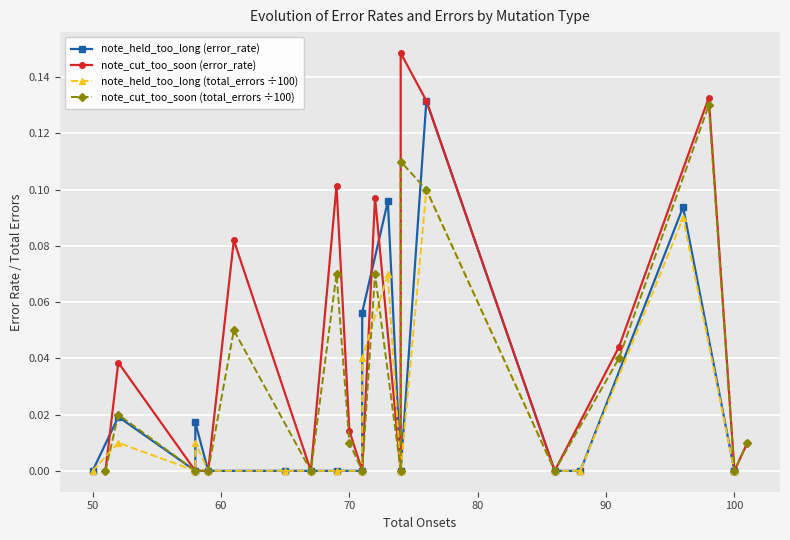

Reading left to right, list all the values displayed in this chart.

note_held_too_long (error_rate): 0.0	0.0	0.0	0.0	0.0	0.0	0.0	0.0	0.0	0.1	0.1	0.0	0.1	0.0	0.0	0.1	0.0	0.0
note_cut_too_soon (error_rate): 0.0	0.0	0.0	0.0	0.1	0.0	0.1	0.0	0.0	0.1	0.0	0.1	0.1	0.0	0.0	0.1	0.0	0.0
note_held_too_long (total_errors ÷100): 0.0	0.0	0.0	0.0	0.0	0.0	0.0	0.0	0.0	0.0	0.1	0.0	0.1	0.0	0.0	0.1	0.0	0.0
note_cut_too_soon (total_errors ÷100): 0.0	0.0	0.0	0.0	0.1	0.0	0.1	0.0	0.0	0.1	0.0	0.1	0.1	0.0	0.0	0.1	0.0	0.0